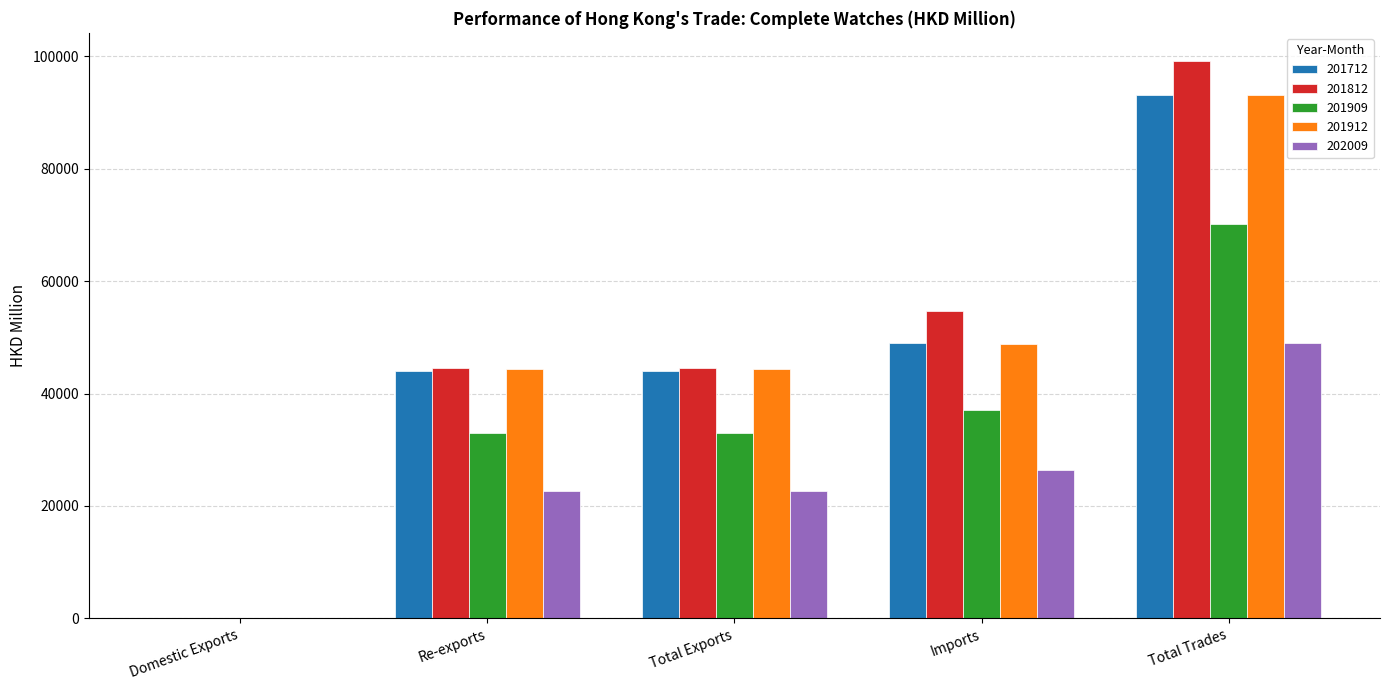

Is it true that 201712 equals 93084.4 at Total Trades?

True